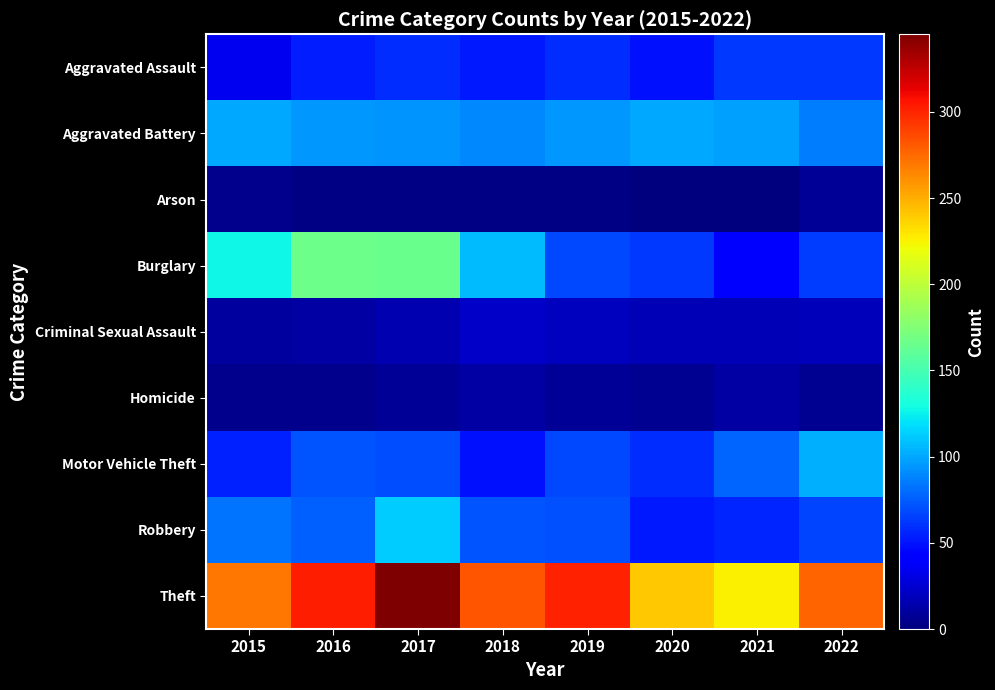

Which series has the widest spread of values?

Burglary